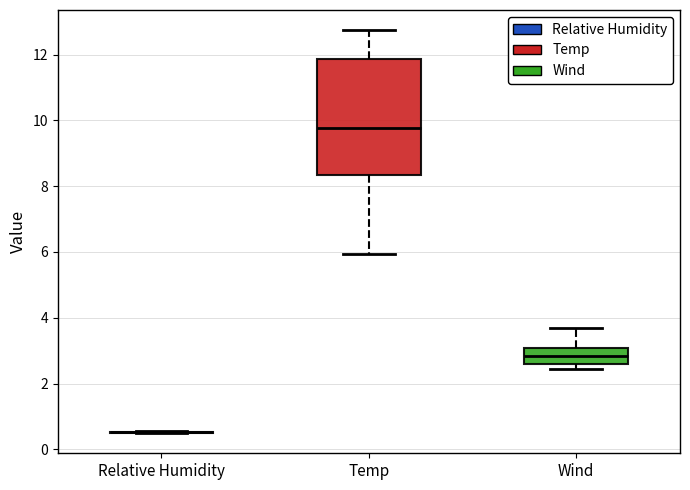

Reading left to right, transcribe this box plot: for each box, give where its median line is, the range the box spans, and where its two whiskers end, as read against the y-axis. The values are not printed on the chart, so give them approximately, as read against the axis.

Relative Humidity: box collapsed to a line at 0.6, whiskers 0.4 to 0.6
Temp: median 9.8, box 8.4 to 11.8, whiskers 6.0 to 12.8
Wind: median 2.8, box 2.6 to 3.0, whiskers 2.4 to 3.6